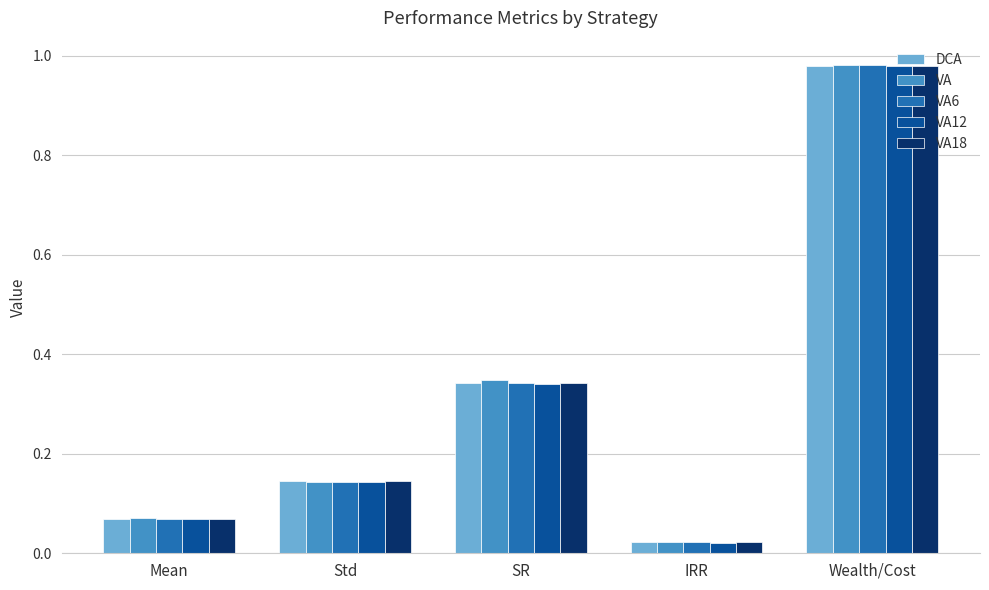

What is the label of the 1st bar from the left?

Mean